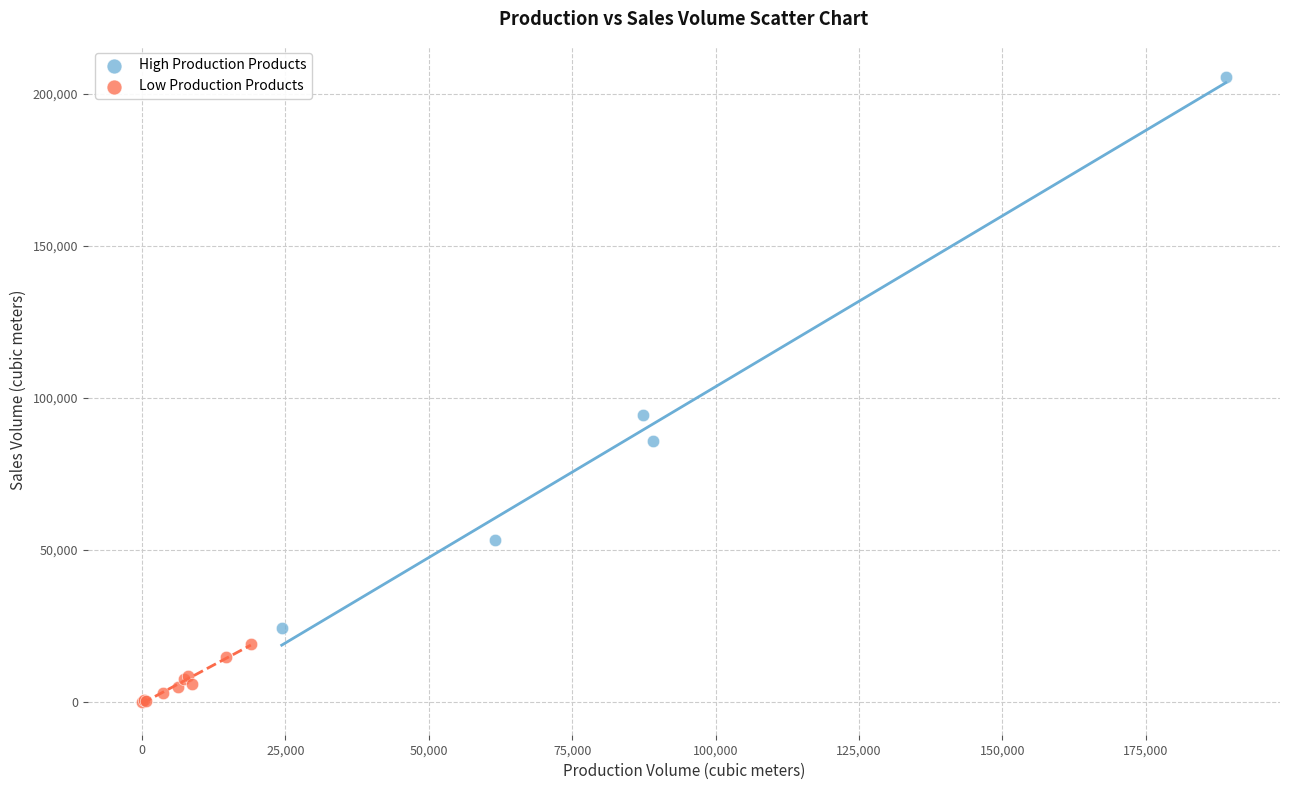

Which series has the largest Y range (max minus min)?

High Production Products